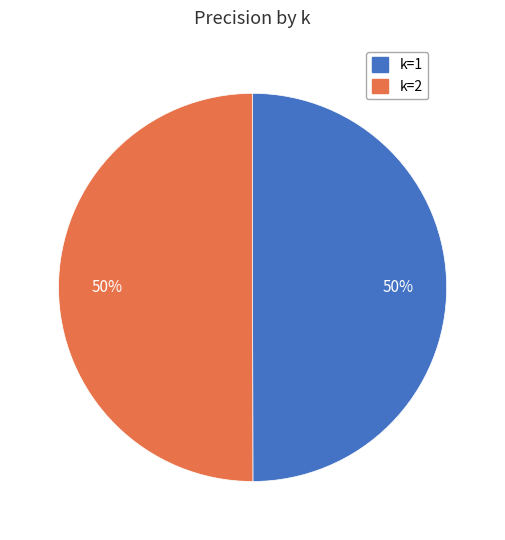

To the nearest percent, what percentage of the pie is k=1?

50%